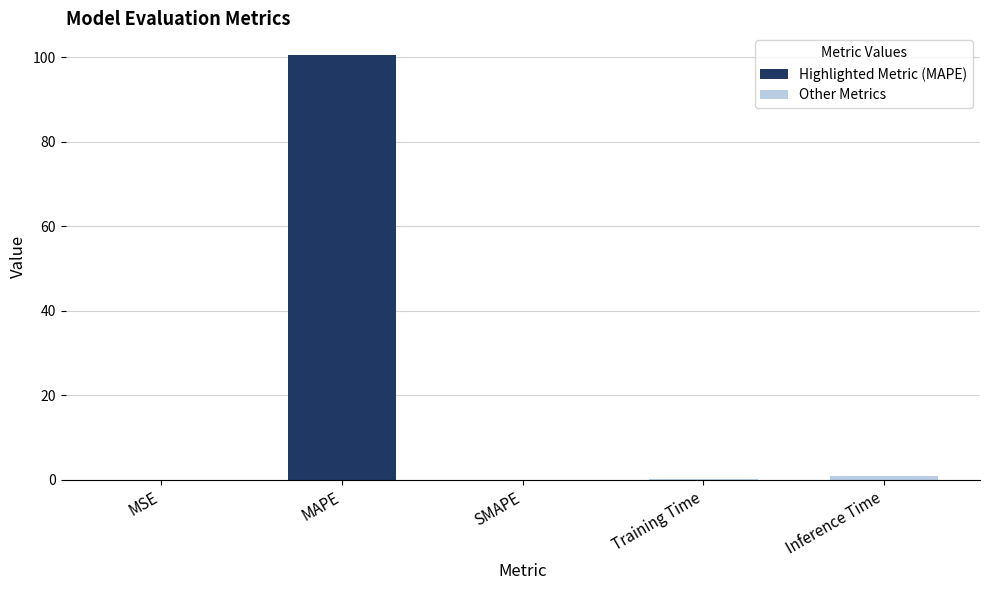

What is the approximate value at MAPE?

100.7